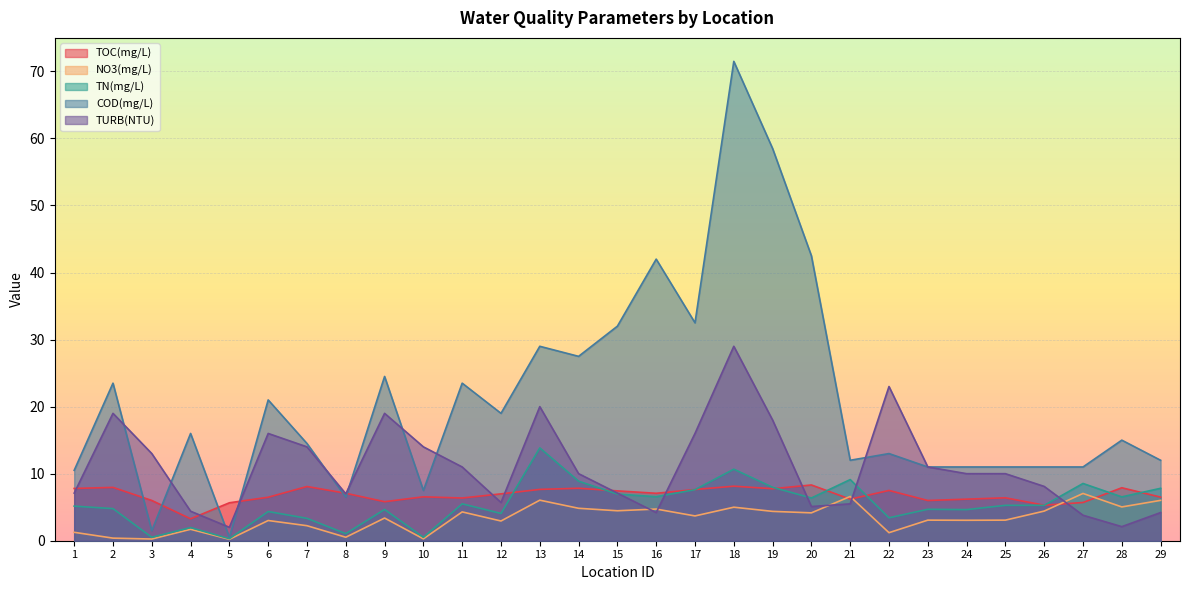

What are all the series names shown in the legend?

TOC(mg/L), NO3(mg/L), TN(mg/L), COD(mg/L), TURB(NTU)